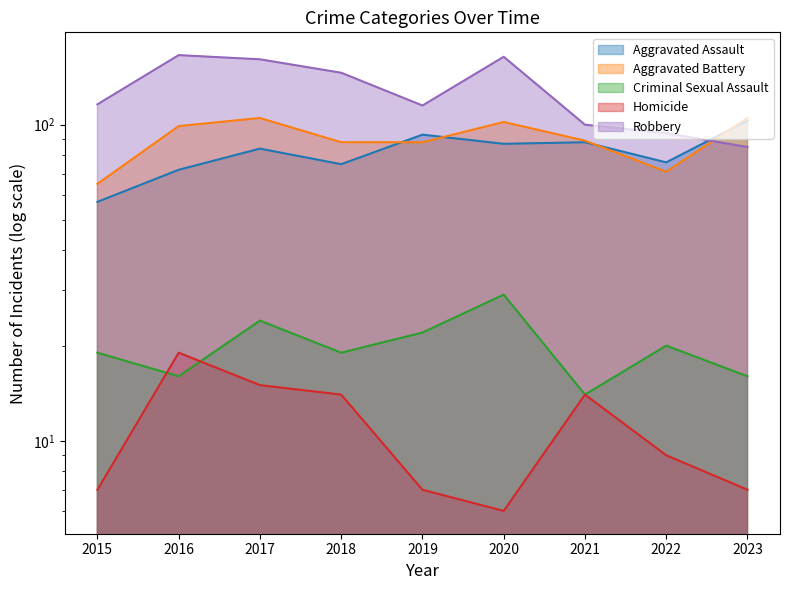

What is the smallest value displayed?

6